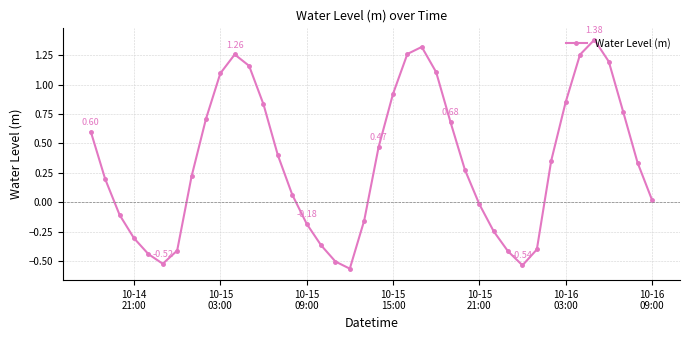

What is the difference between the second highest and minimum values?

1.9